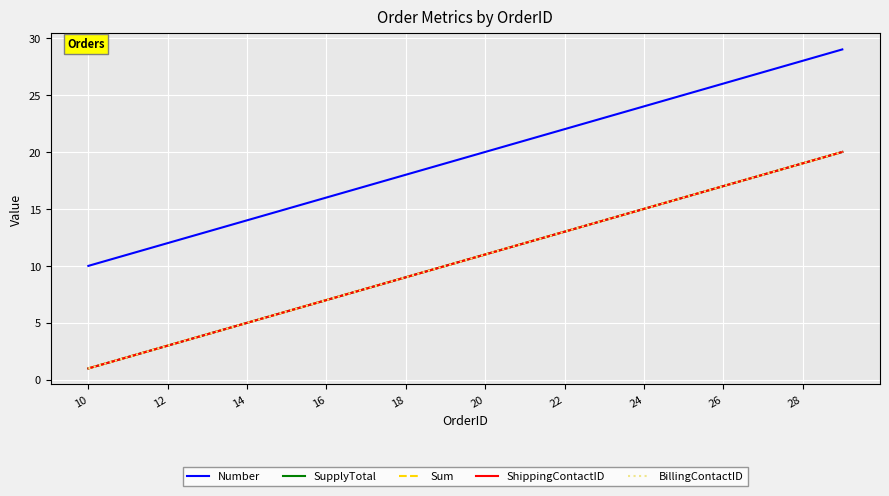

Does the chart display data point markers on the line(s)?

No